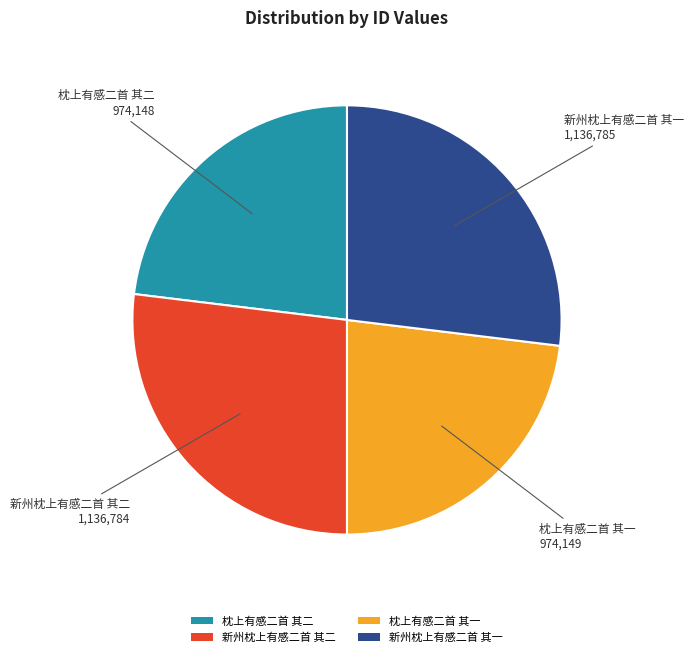

Approximately how many times larger is the value at 新州枕上有感二首 其二 compared to 枕上有感二首 其一?

1.2